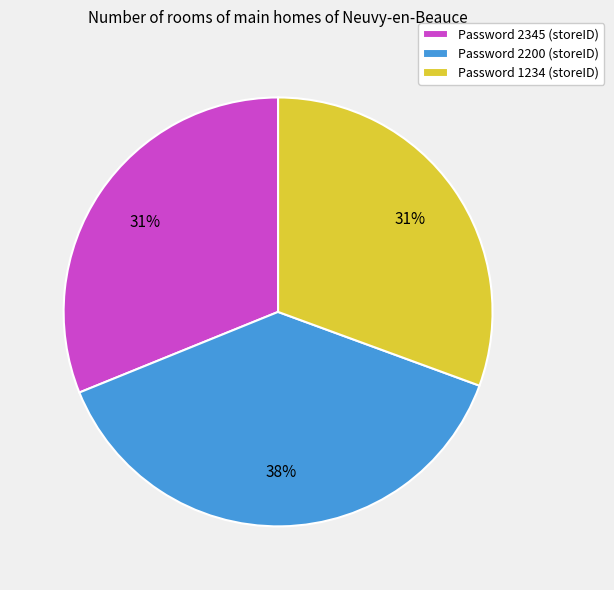

To the nearest percent, what portion does Password 1234 (storeID) represent?

31%